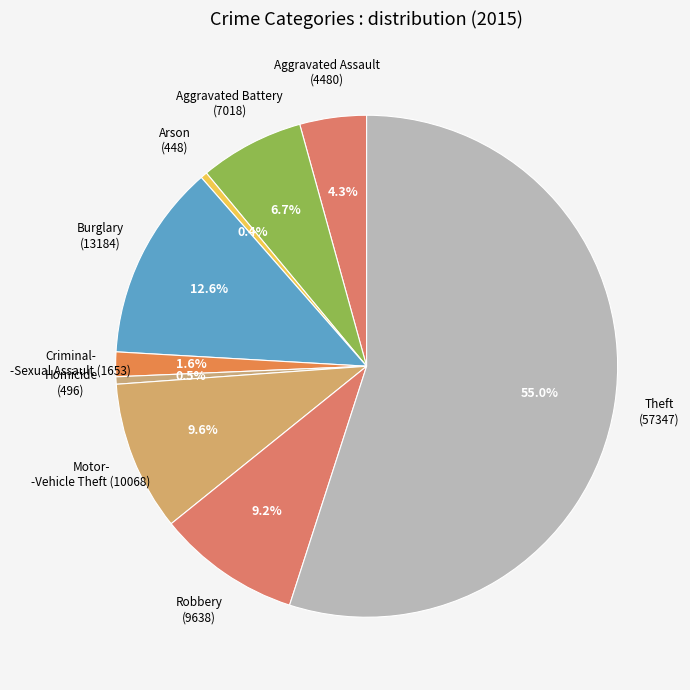

To the nearest percent, what is the difference between the largest and smallest slice percentages?

55%